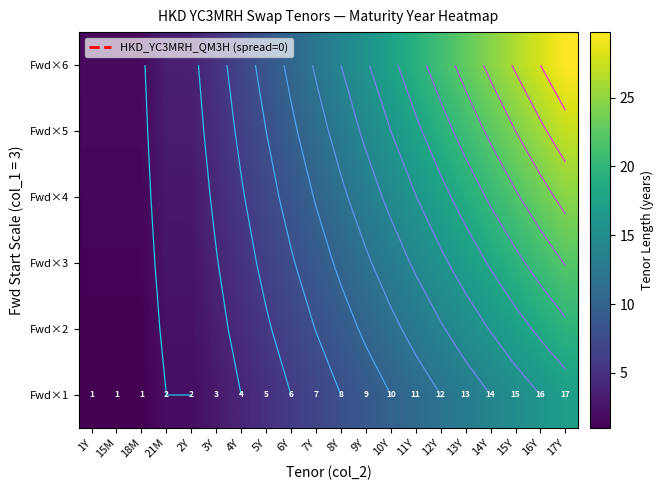

At which label does Fwd×3 first exceed 10?

8Y